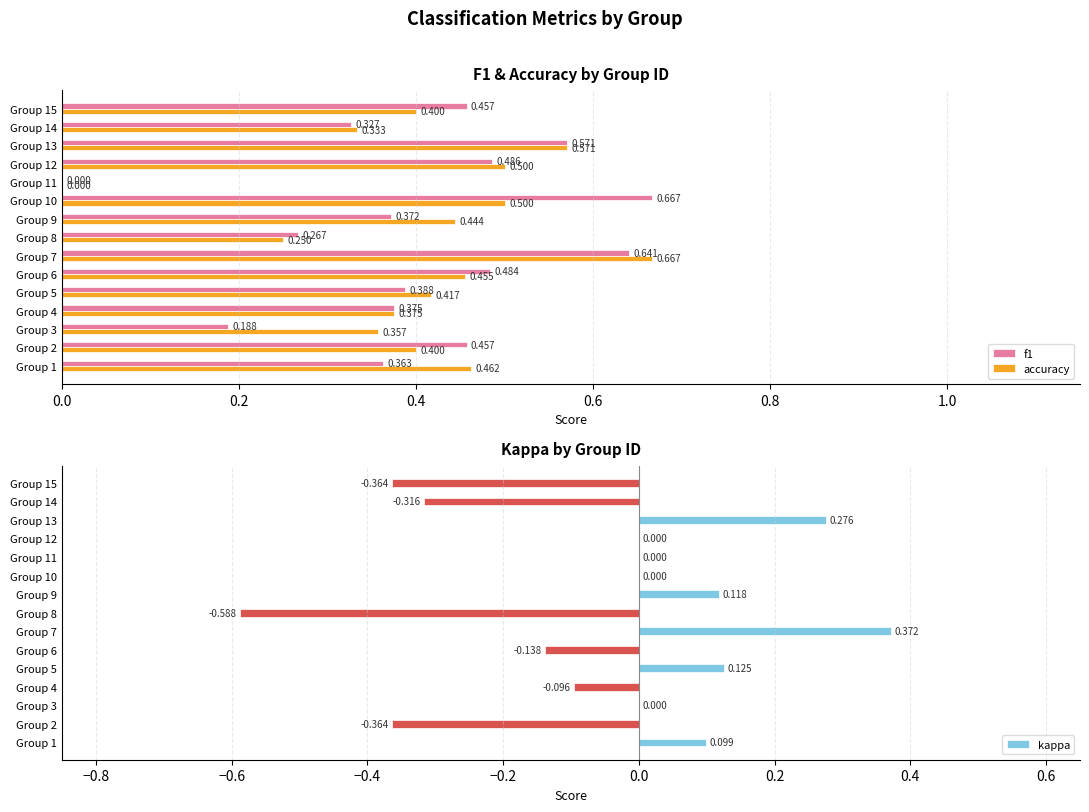

How many data points in f1 are above 0?

14